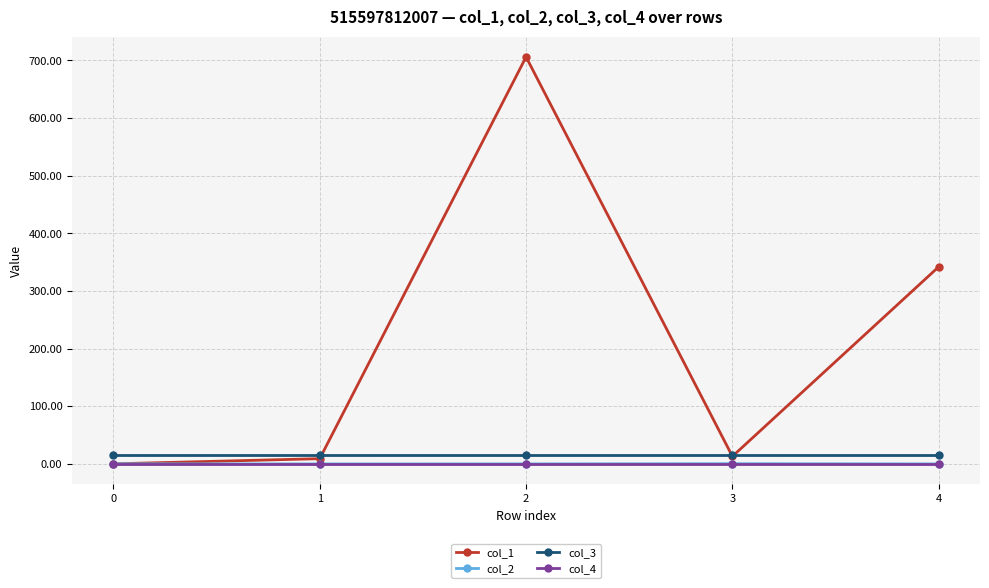

Which series has the widest spread of values?

col_1